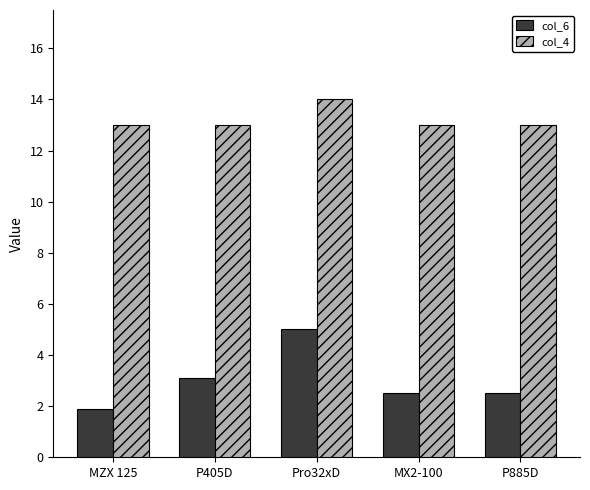

Which series has the largest total across all categories?

col_4